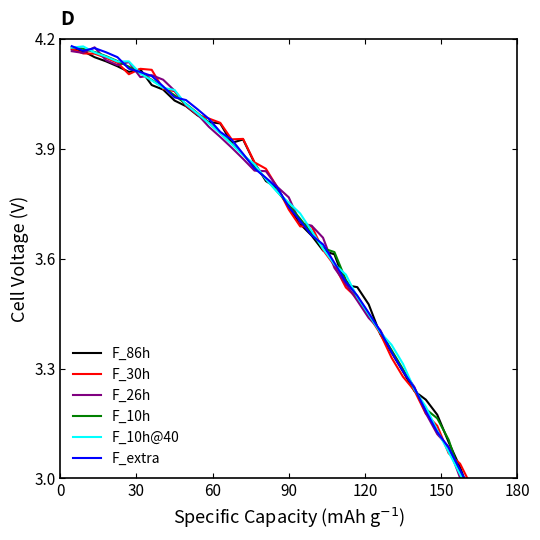

Which series has the largest total across all categories?

F_26h